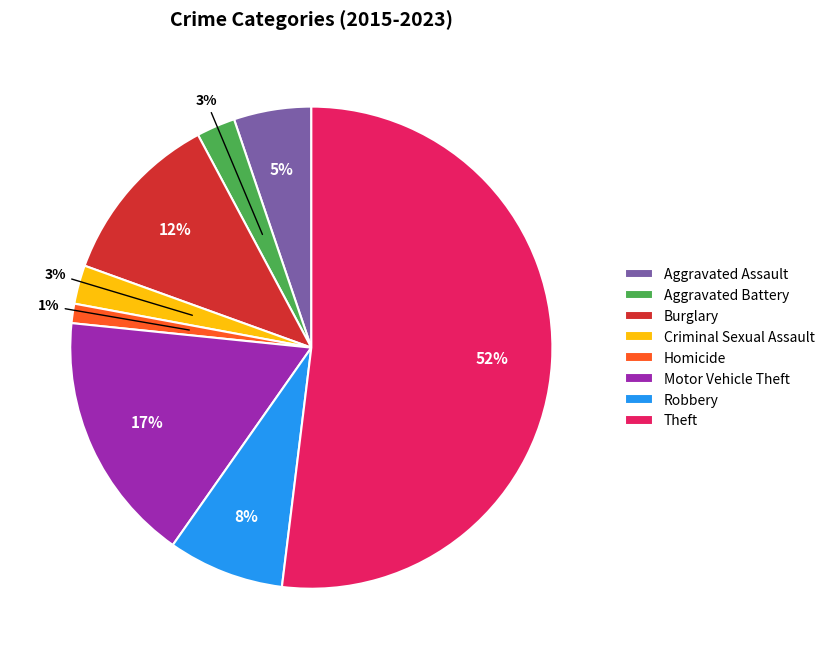

To the nearest percent, what is the average slice percentage?

12%